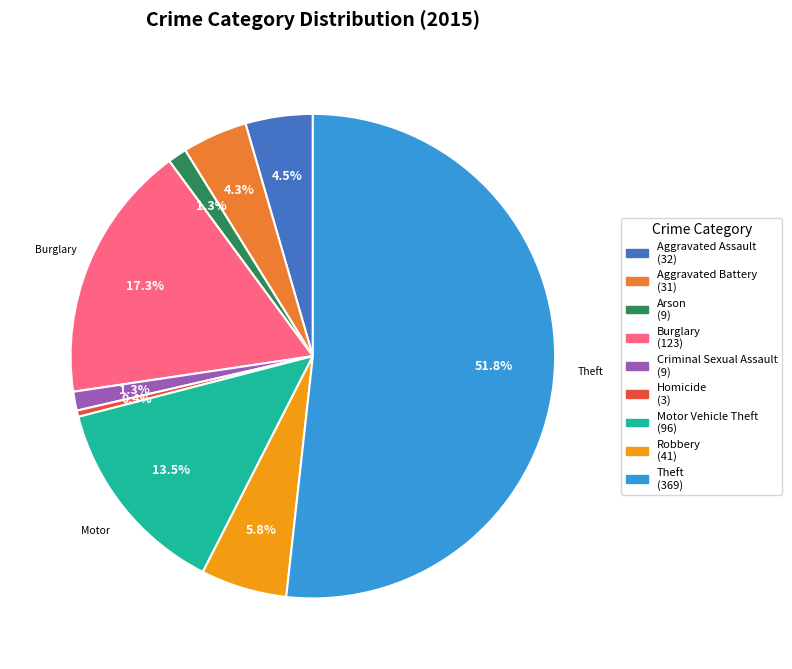

Which slice is the largest?

Theft